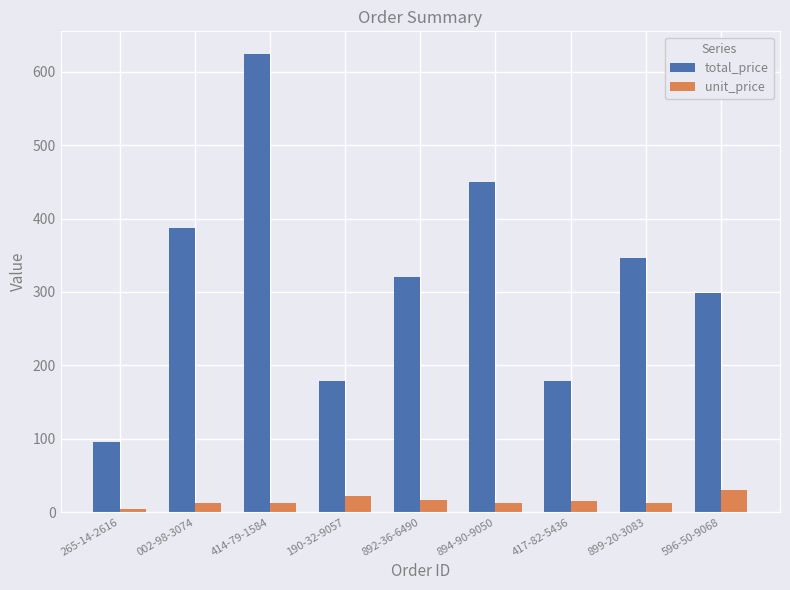

How many values in the total_price series are below 321?

4